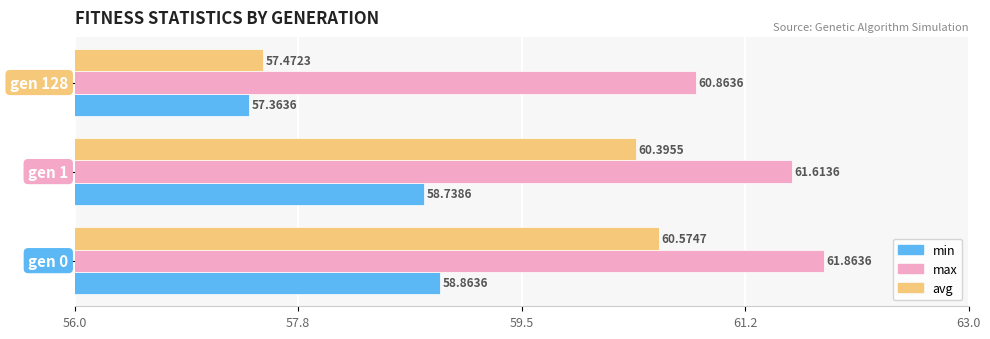

What is the difference between the maximum and minimum values in the min series?

1.5